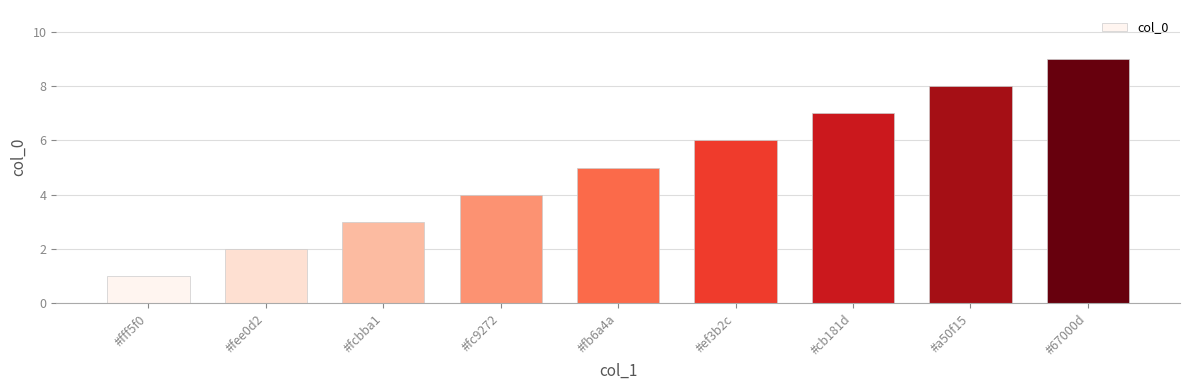

Count the number of data series in this chart.

1